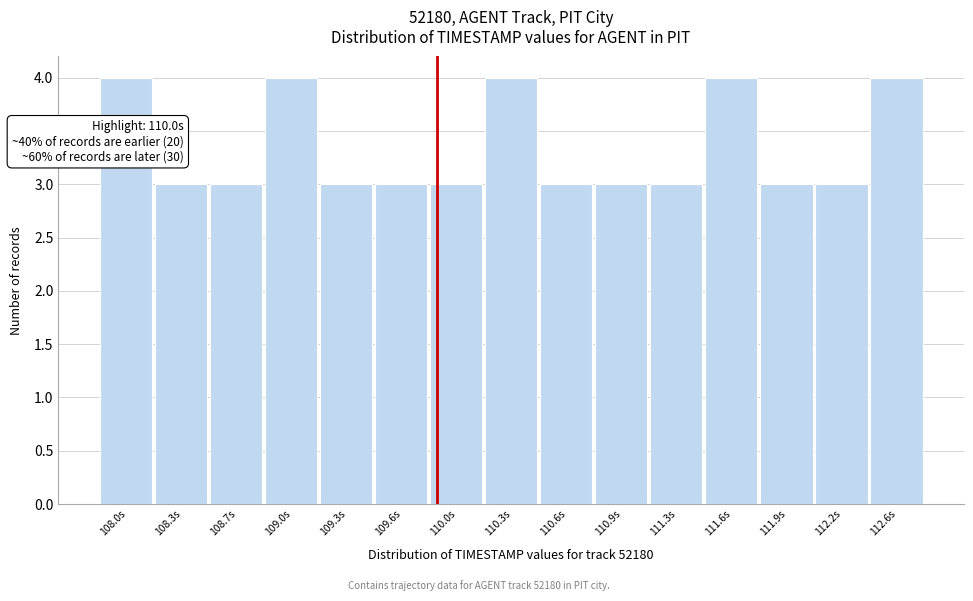

Reading right to left, transcribe all the data shown in this chart.

112.6s=4	112.2s=3	111.9s=3	111.6s=4	111.3s=3	110.9s=3	110.6s=3	110.3s=4	110.0s=3	109.6s=3	109.3s=3	109.0s=4	108.7s=3	108.3s=3	108.0s=4